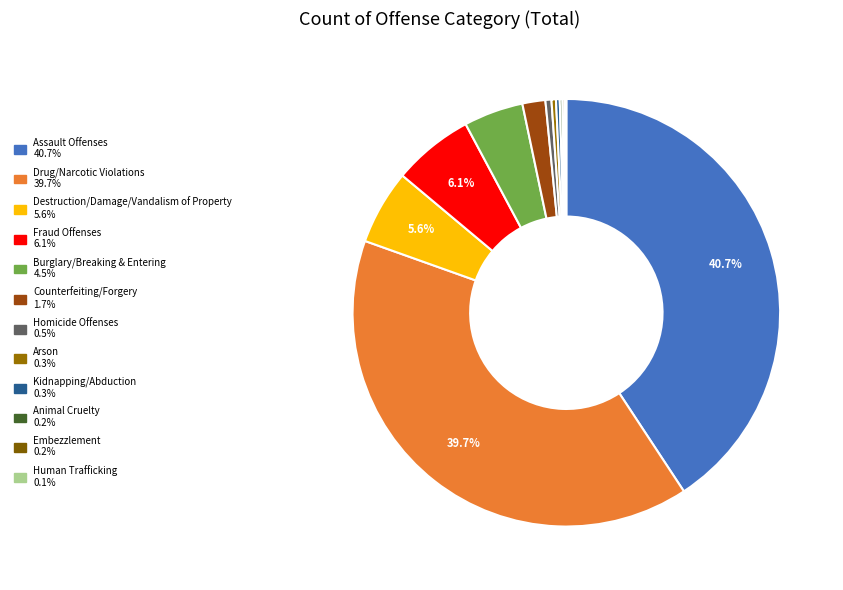

The Drug/Narcotic Violations slice represents 40% of the pie. True or false?

True